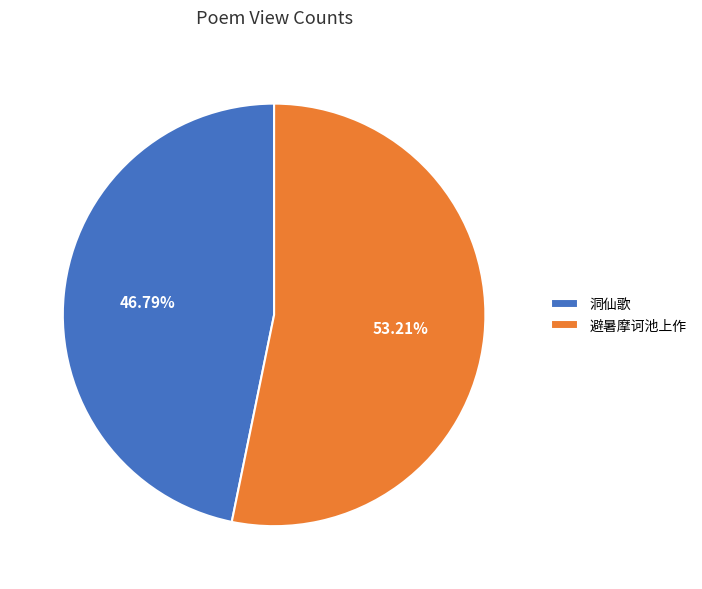

What percentage is the 避暑摩诃池上作 slice, to the nearest percent?

53%